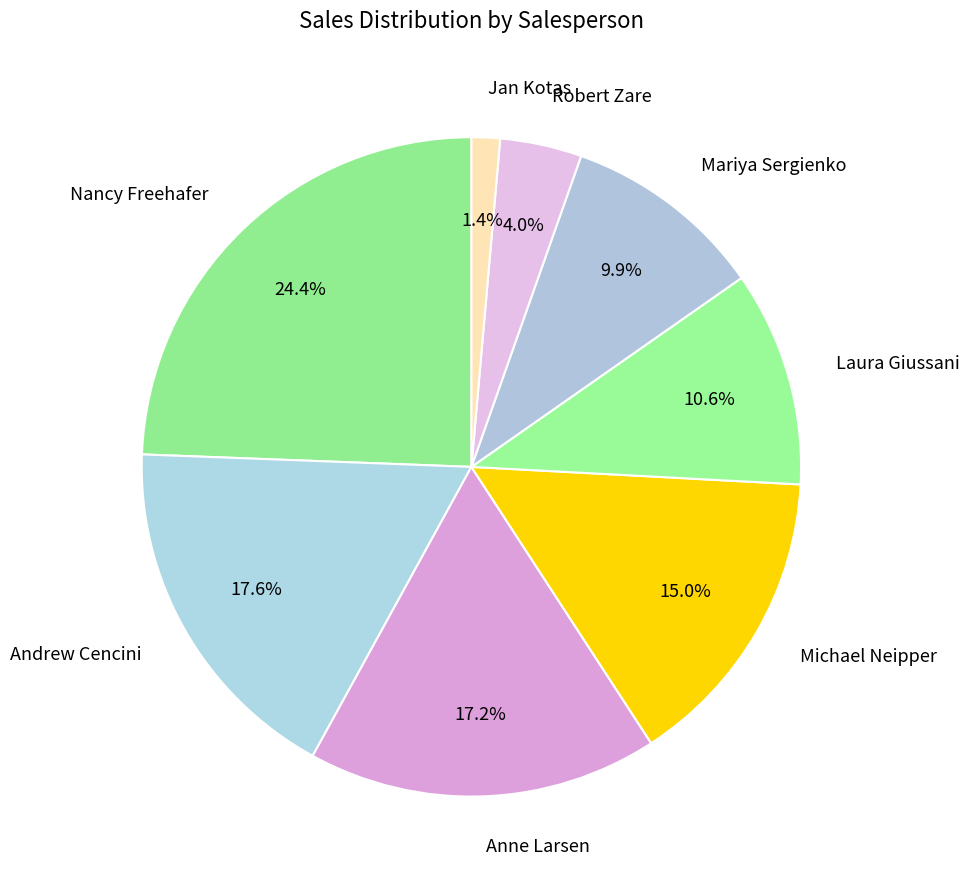

How many slices are in this pie chart?

8